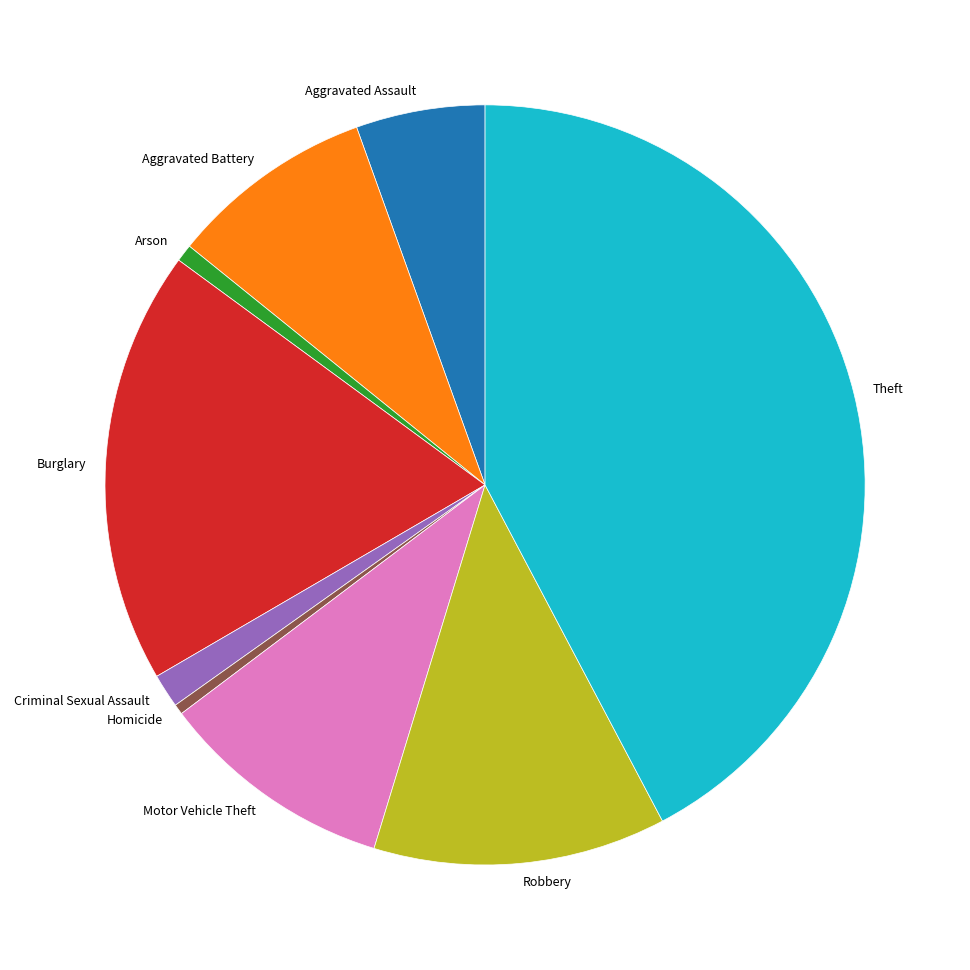

Is Theft the majority of the pie?

No